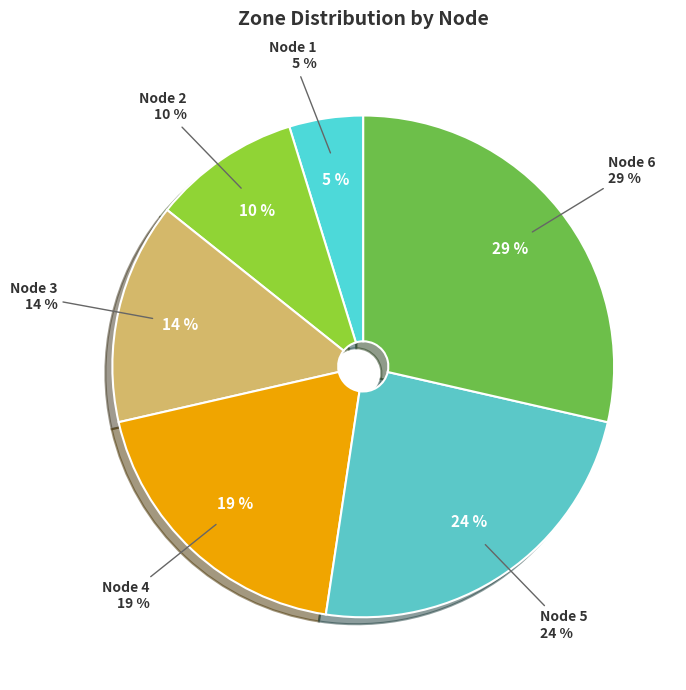

Between Node 6 and Node 5, which is larger?

Node 6